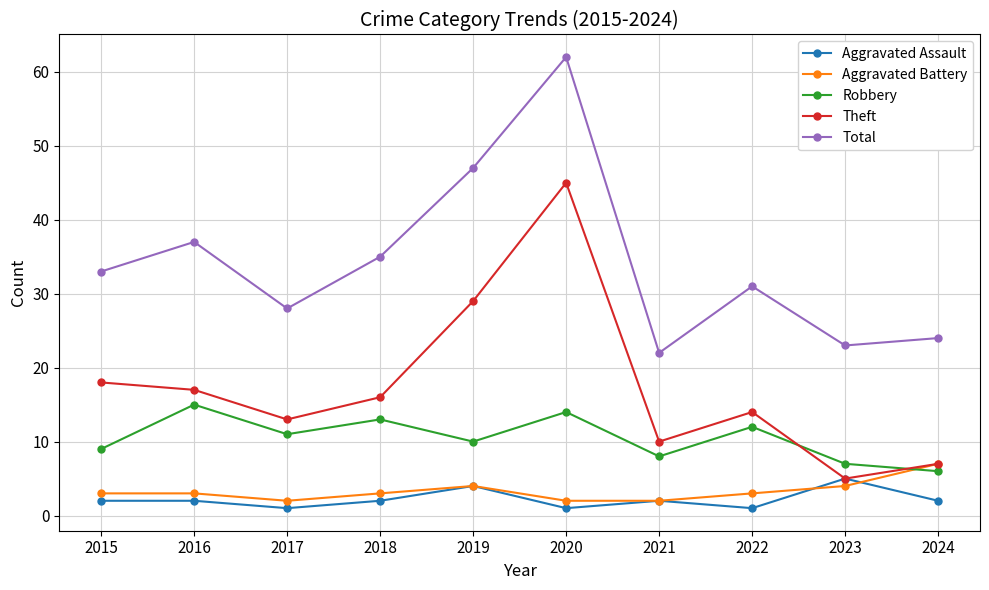

True or false: Total and Theft cross at least once.

False